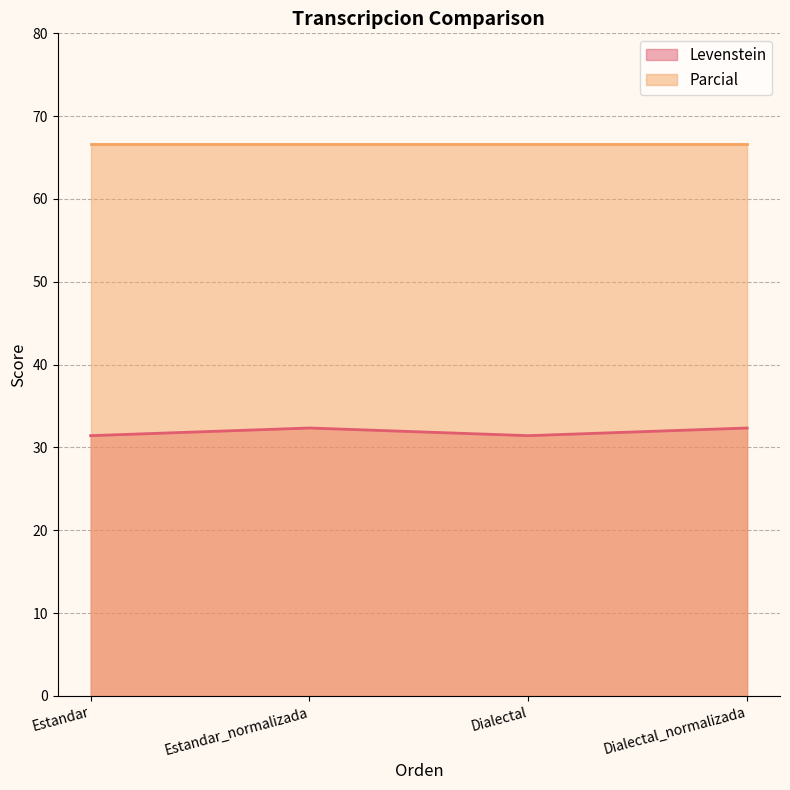

How many values are below 32?

2